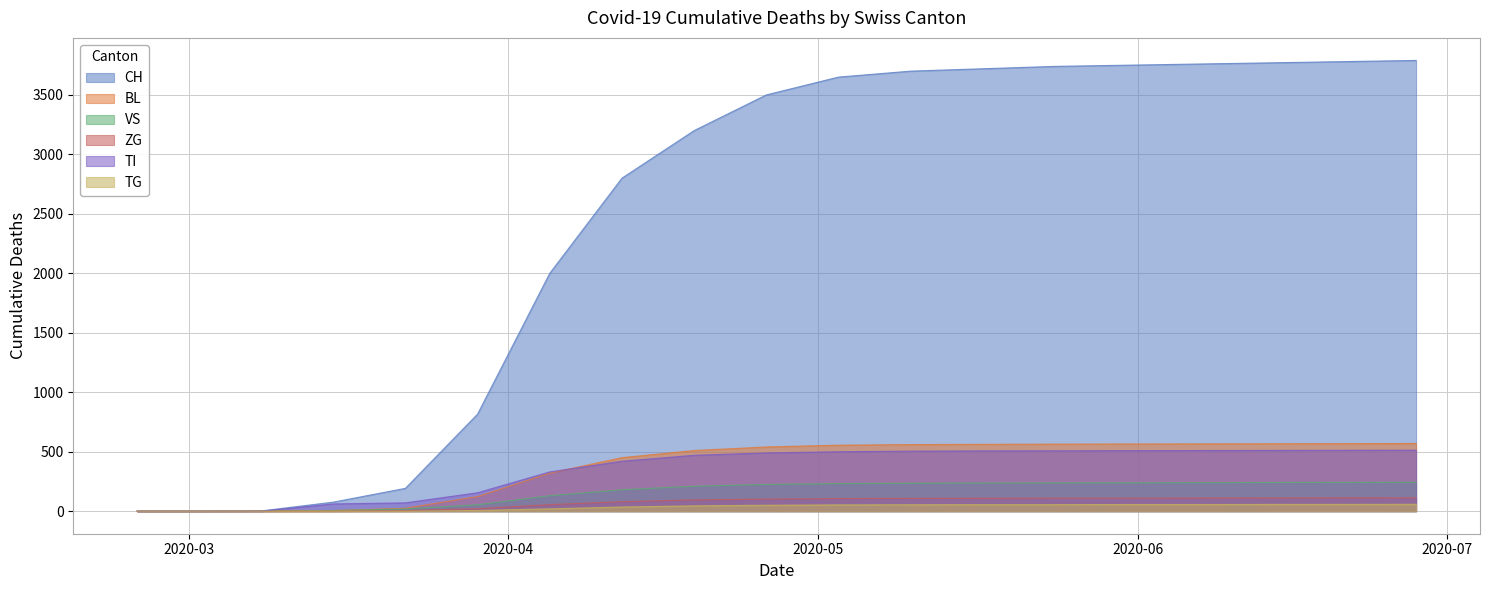

What is the label of the 16th point from the right?

2020-03-15